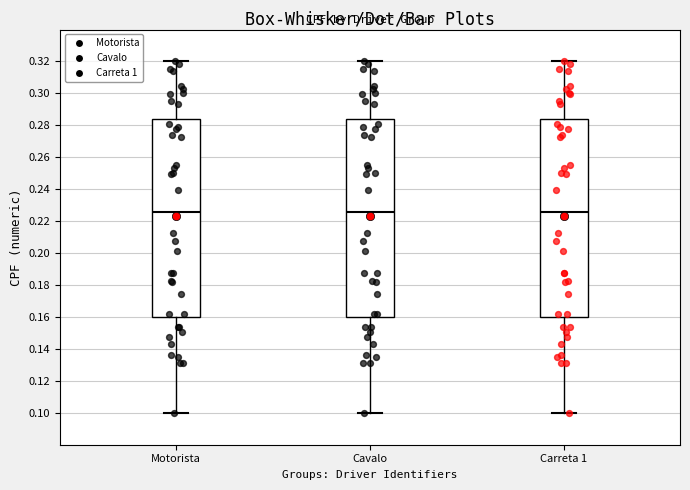

Where does the lower whisker of the box for Carreta 1 end on the y-axis? The values are not printed on the chart, so give them approximately, as read against the axis.

0.100